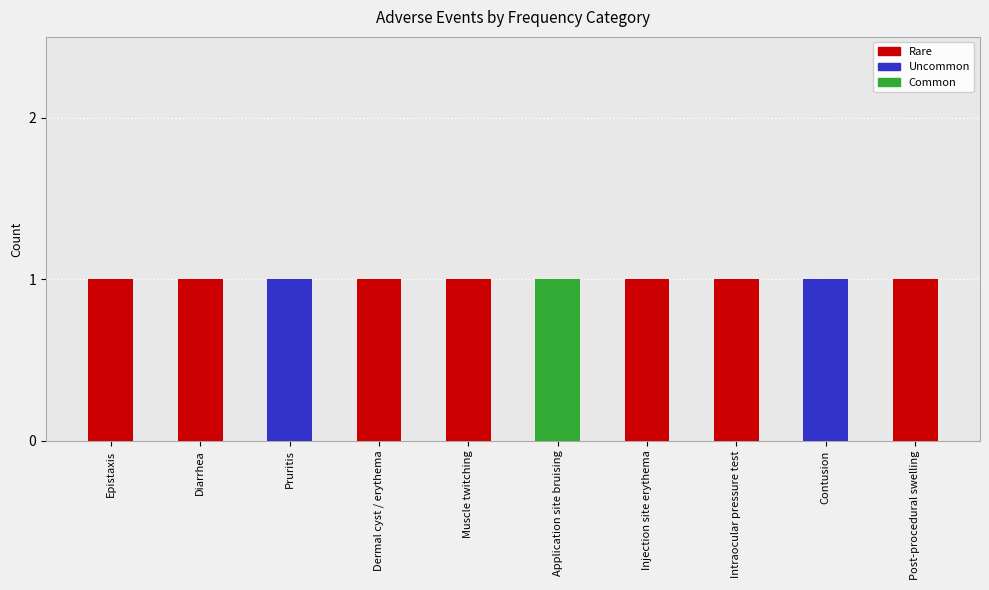

Reading left to right, what are the values for Rare?

Epistaxis=1	Diarrhea=1	Pruritis=0	Dermal cyst / erythema=1	Muscle twitching=1	Application site bruising=0	Injection site erythema=1	Intraocular pressure test=1	Contusion=0	Post-procedural swelling=1